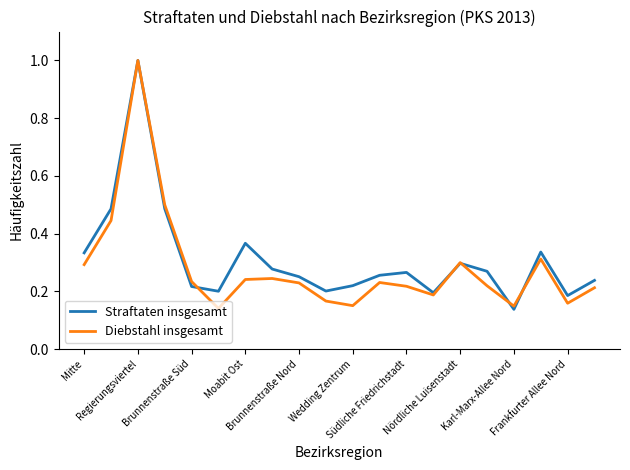

What is the greatest value displayed?

1.0